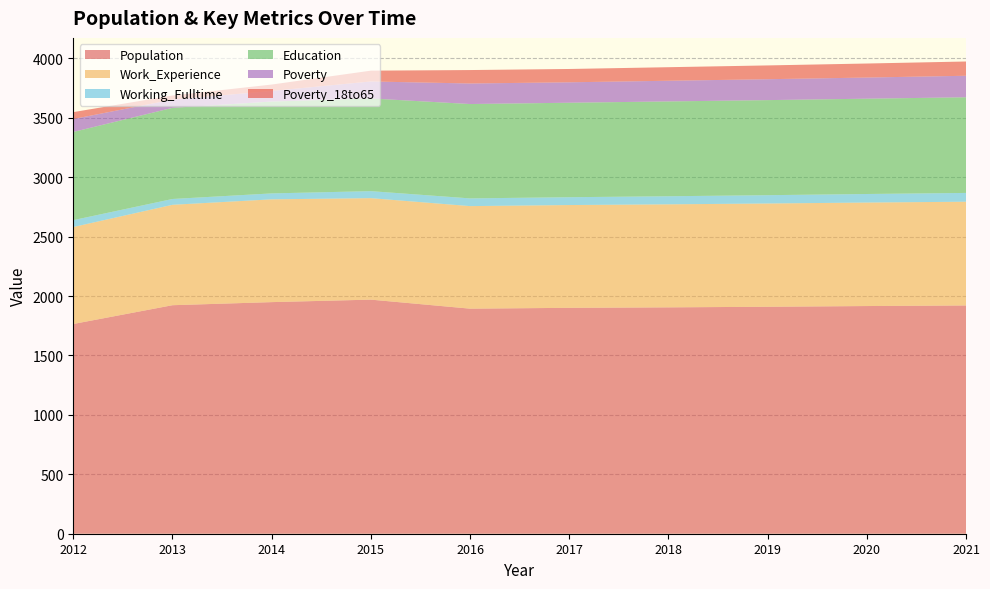

Reading left to right, list all the values displayed in this chart.

Population: 2012=1765	2013=1923	2014=1949	2015=1970	2016=1894	2017=1901	2018=1905	2019=1910	2020=1916	2021=1921
Work_Experience: 2012=816	2013=845	2014=865	2015=854	2016=863	2017=865	2018=867	2019=869	2020=871	2021=873
Working_Fulltime: 2012=58	2013=49	2014=50	2015=59	2016=65	2017=66	2018=68	2019=70	2020=72	2021=74
Education: 2012=742	2013=767	2014=773	2015=780	2016=794	2017=795	2018=798	2019=800	2020=802	2021=805
Poverty: 2012=109	2013=69	2014=89	2015=143	2016=173	2017=172	2018=174	2019=176	2020=178	2021=181
Poverty_18to65: 2012=58	2013=35	2014=54	2015=91	2016=113	2017=112	2018=114	2019=116	2020=118	2021=120